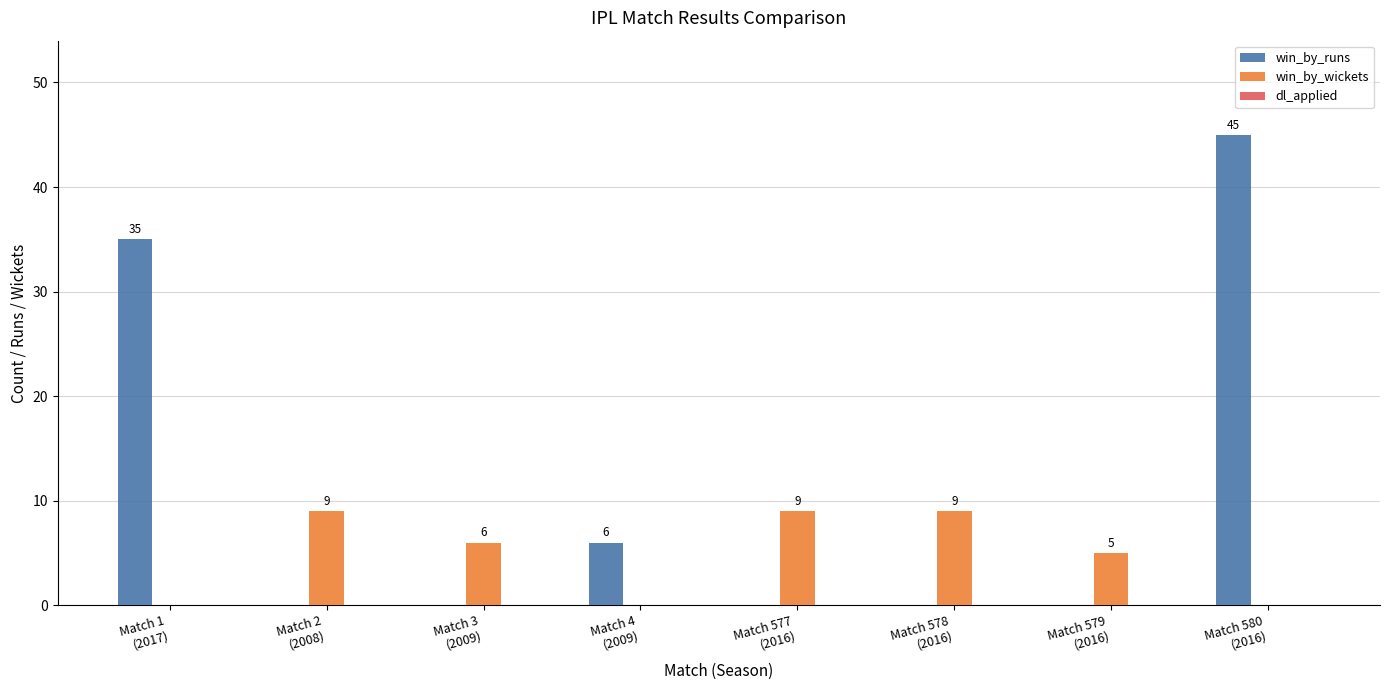

Are the bars grouped side by side (vs. stacked)?

Yes